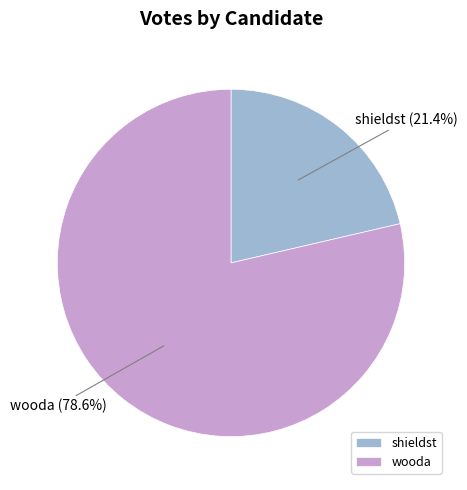

Count the number of slices in the pie.

2